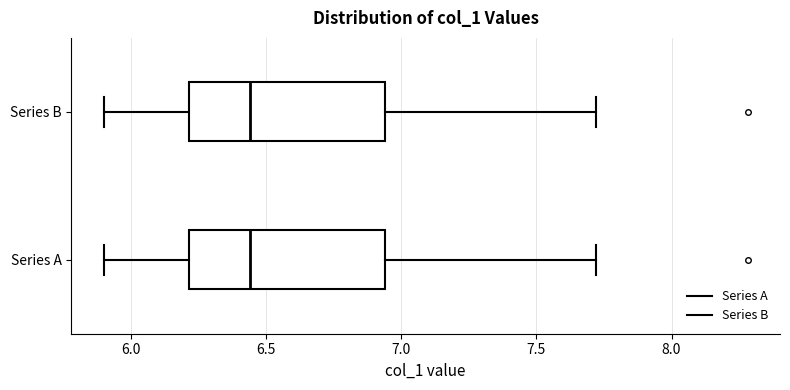

Reading bottom to top, read every box against the x-axis: the position of its median line, the range the box covers, and the ends of its whiskers. The values are not printed on the chart, so give them approximately, as read against the axis.

Series A: median 6.45, box 6.20 to 6.95, whiskers 5.90 to 7.70
Series B: median 6.45, box 6.20 to 6.95, whiskers 5.90 to 7.70